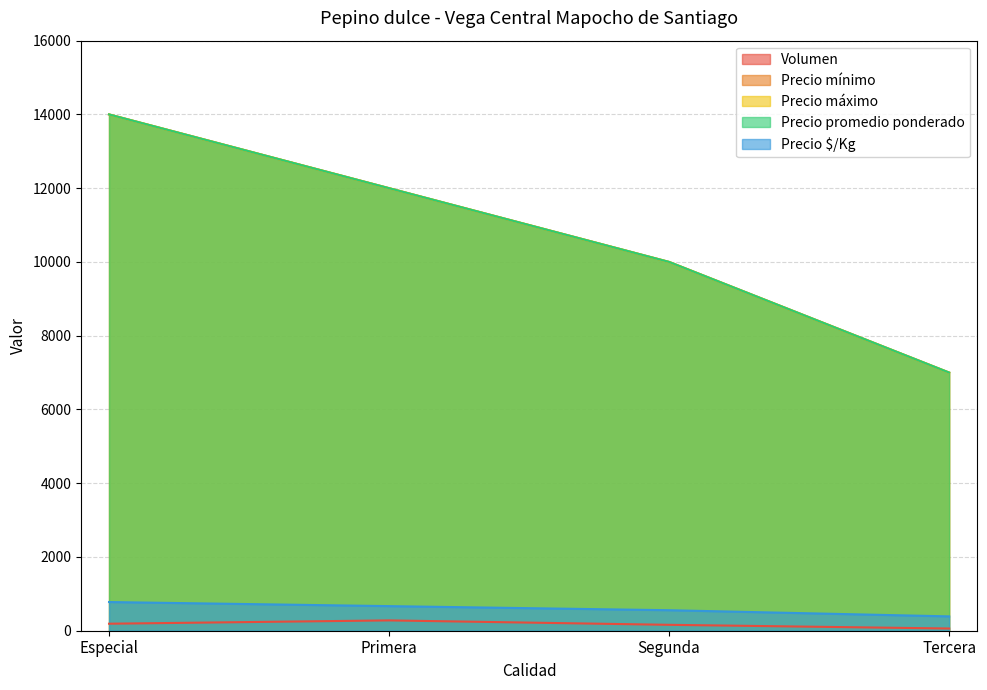

At which label does Precio promedio ponderado first exceed 12000?

Especial